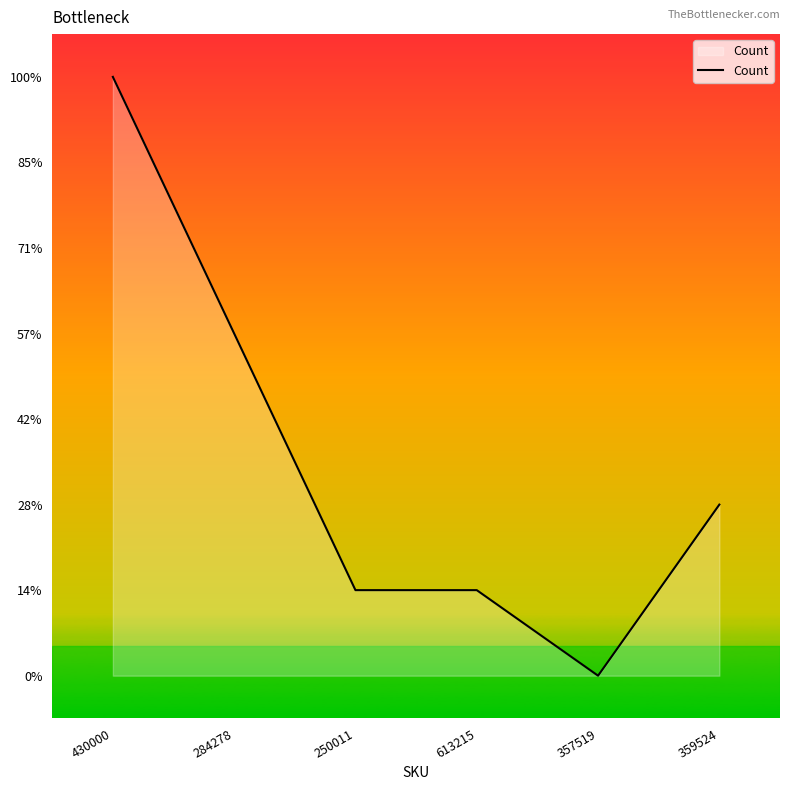

List the labels in order of value, largest first.

430000, 284278, 359524, 250011, 613215, 357519